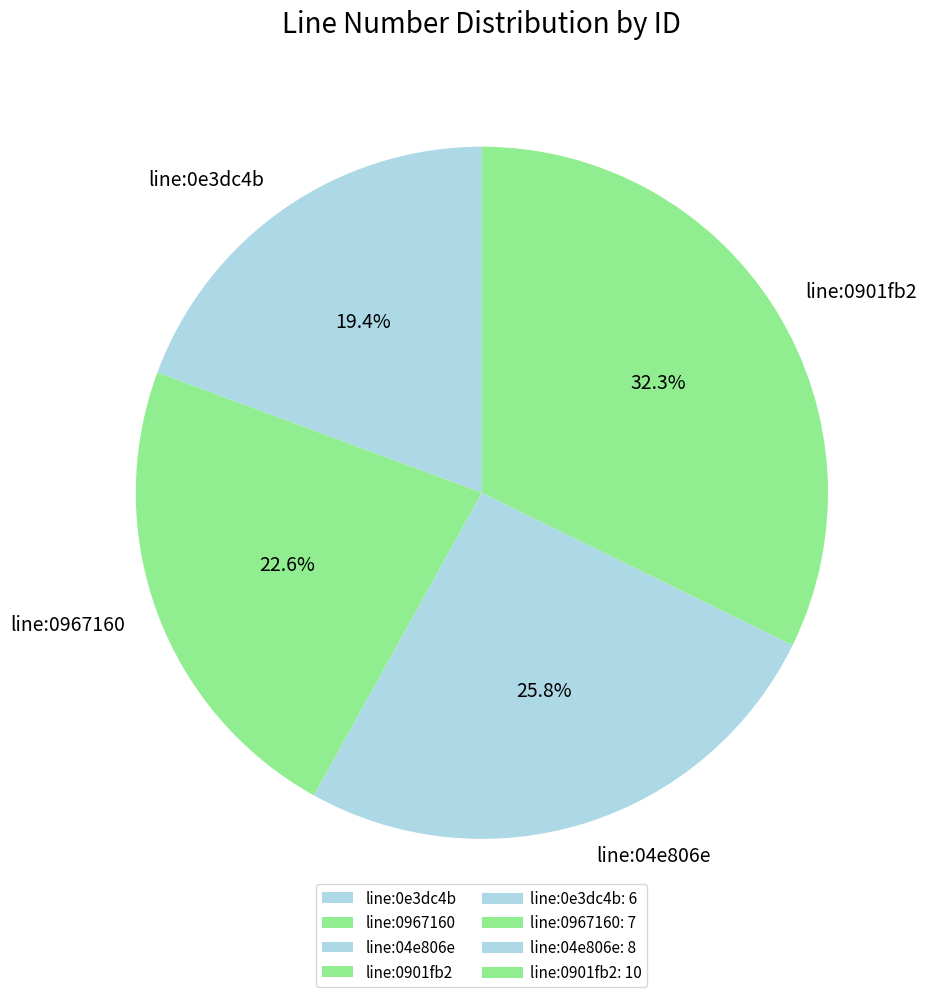

True or false: line:0901fb2 accounts for 25% of the total.

False